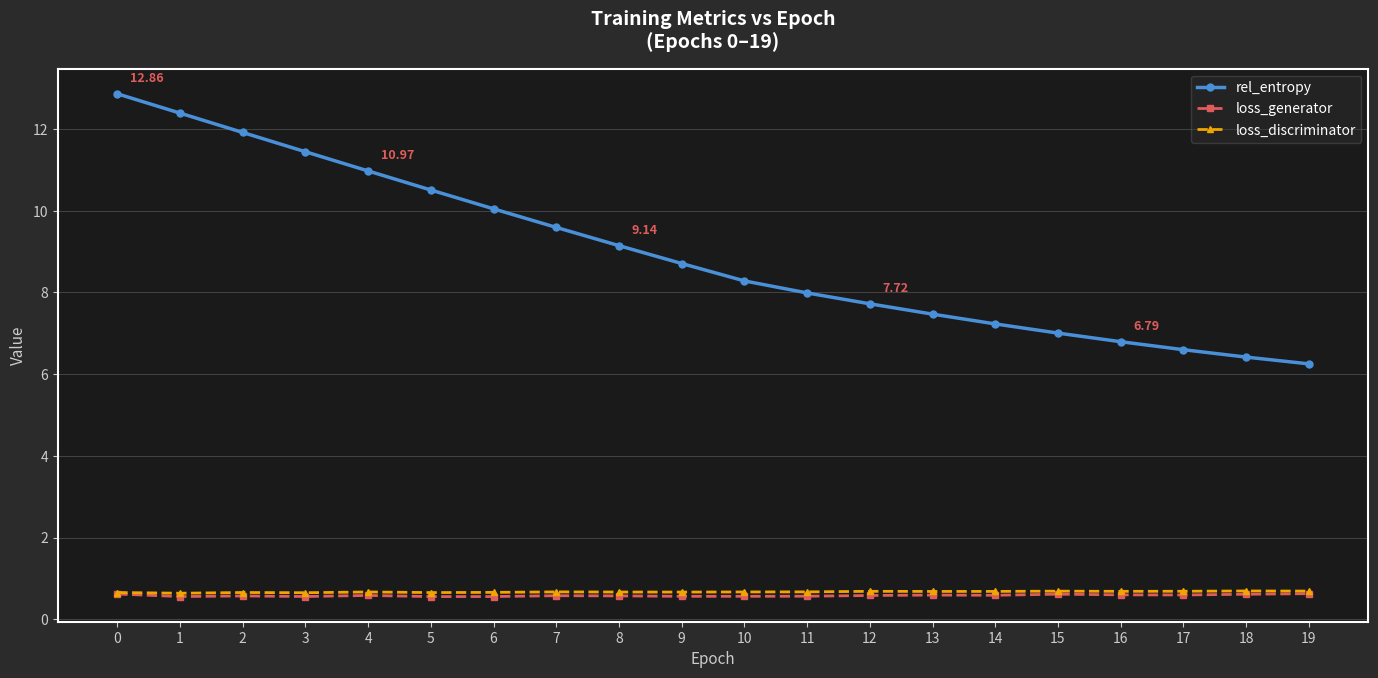

What is the difference between the second highest and minimum values in the loss_generator series?

0.1